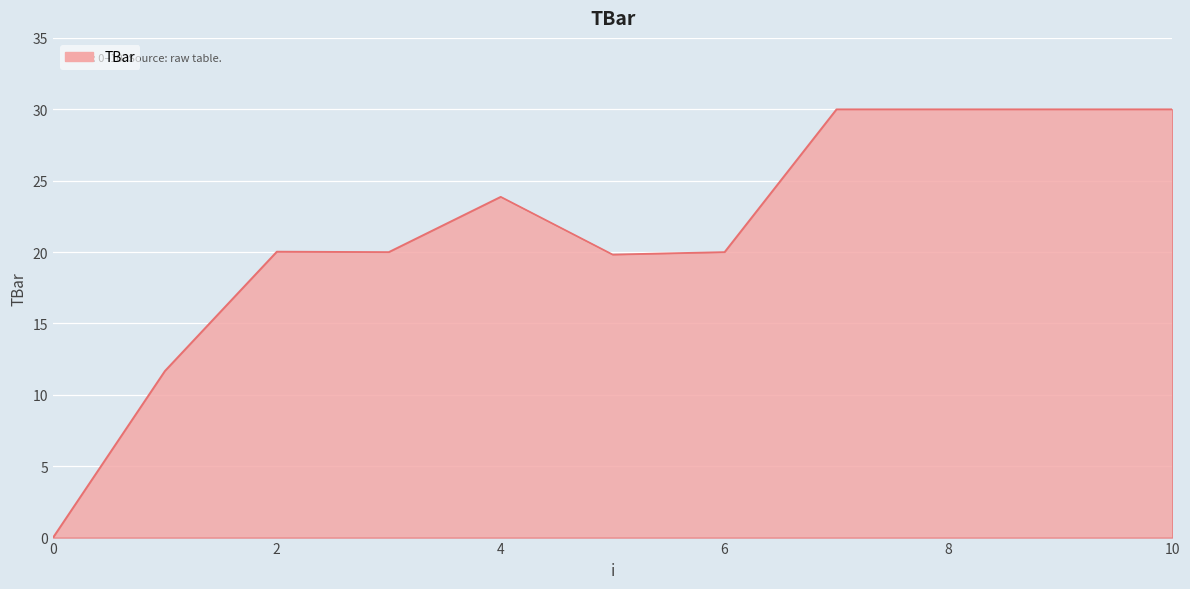

What is the difference between the maximum and minimum values?

30.0